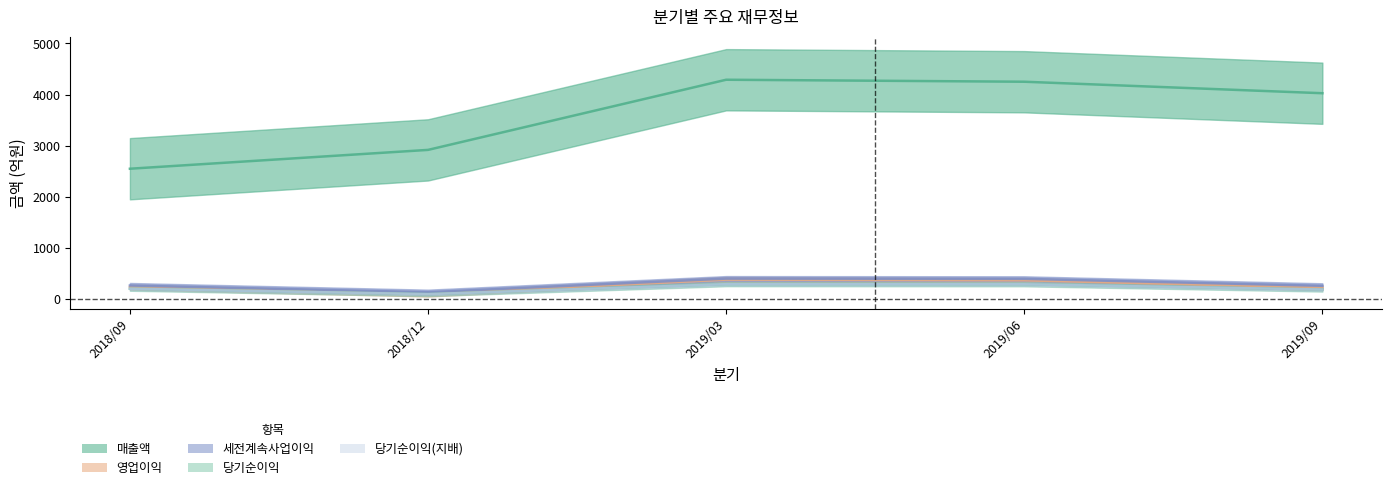

How many data points in 세전계속사업이익 are less than 260?

2